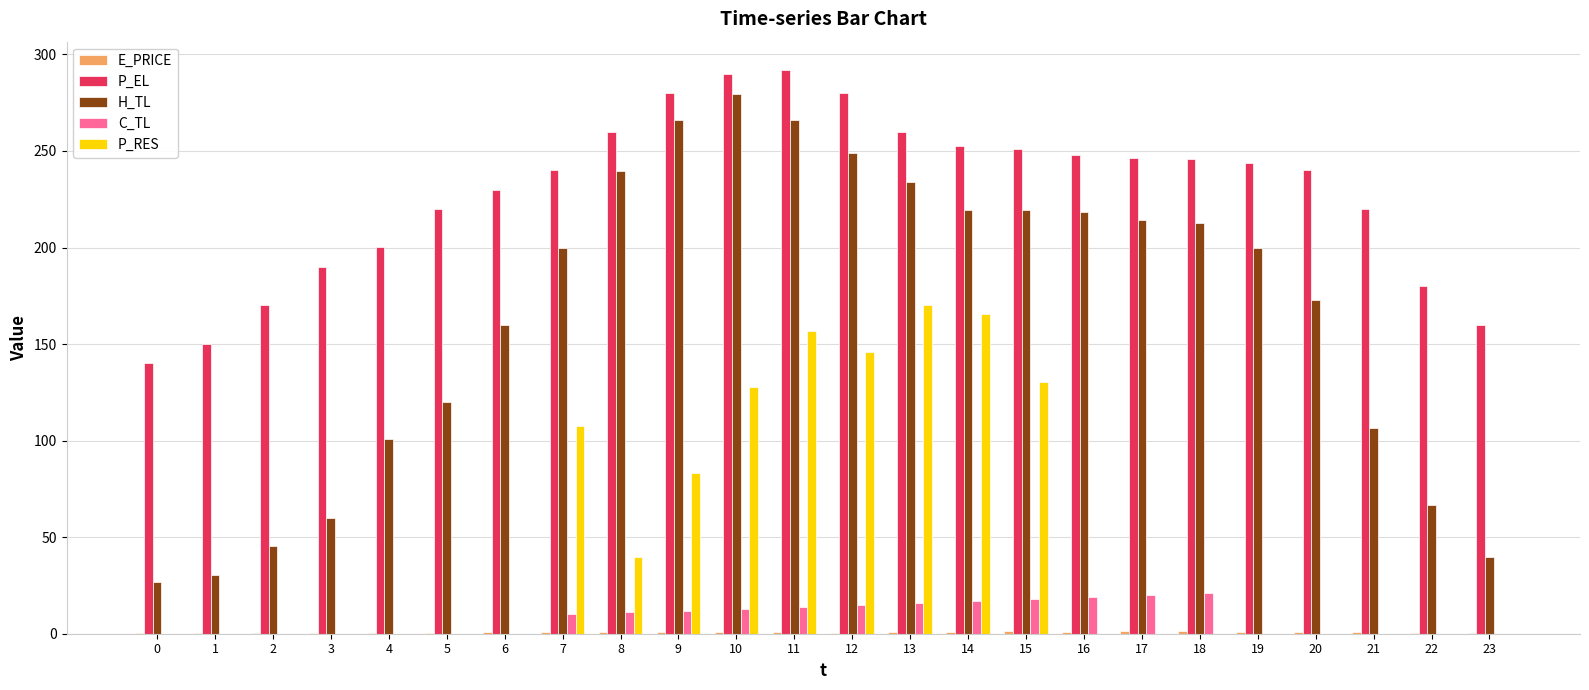

What is the maximum value shown in the chart?

292.0